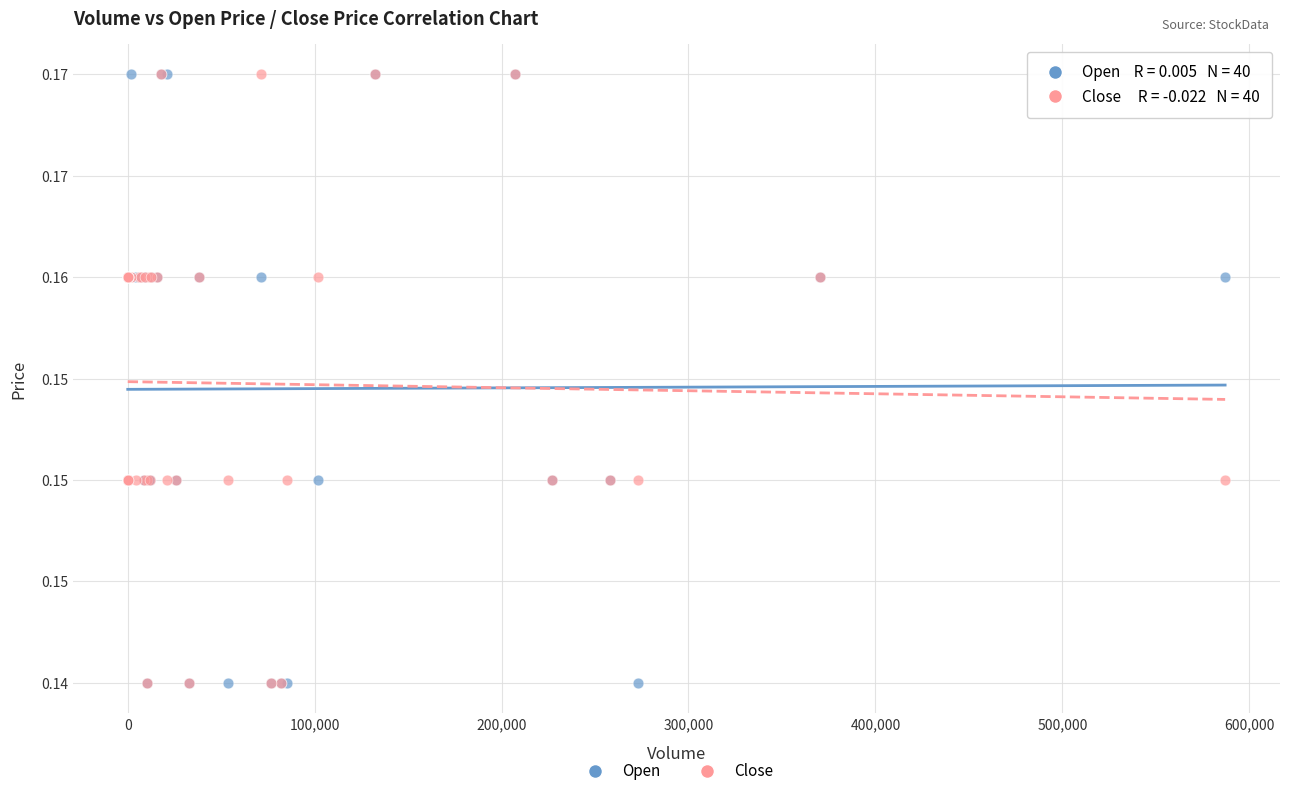

What are all the series names shown in the legend?

Open, Close